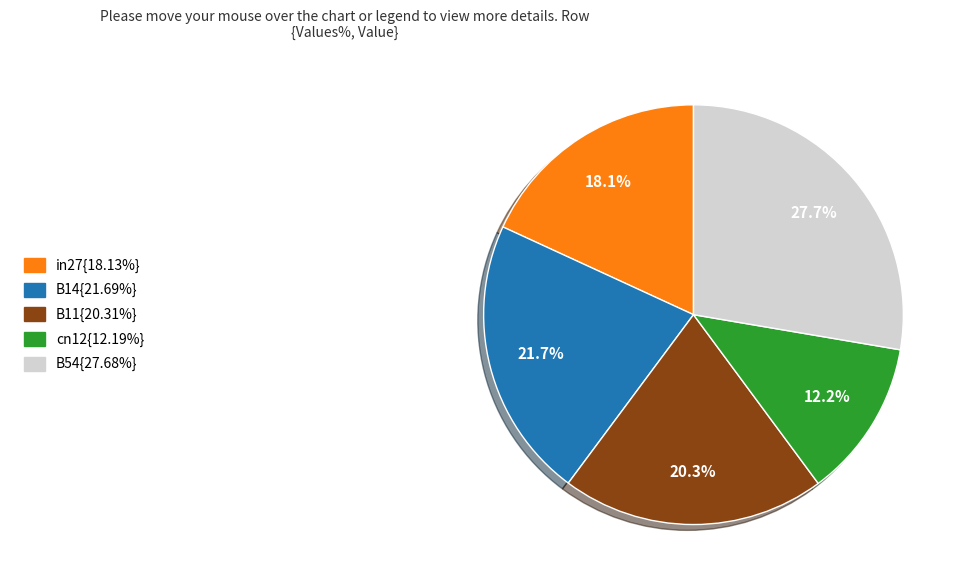

Count the number of slices in the pie.

5